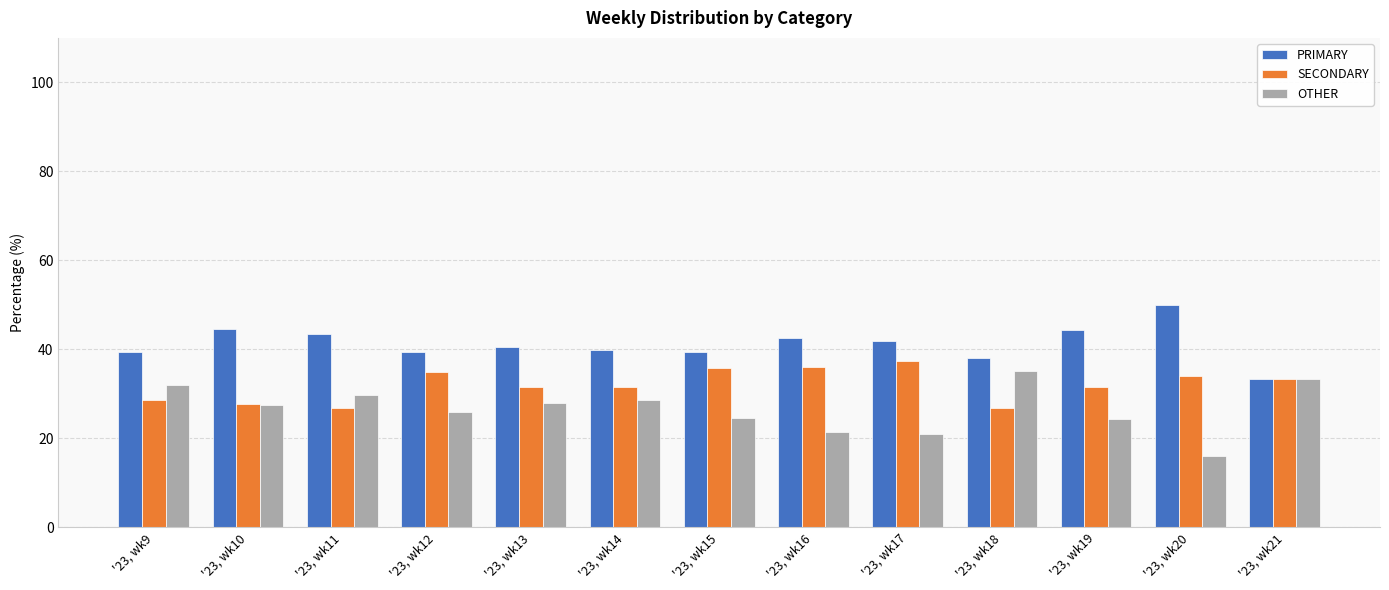

The OTHER series shows 28.6 at '23, wk14. True or false?

True